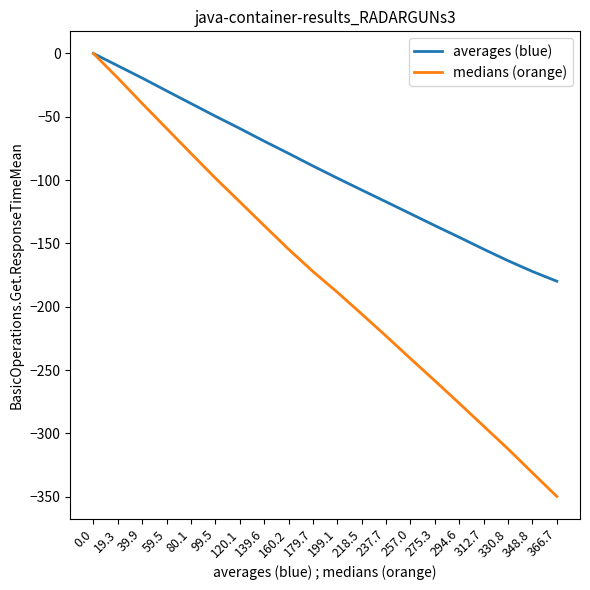

Does the chart display data point markers on the line(s)?

No